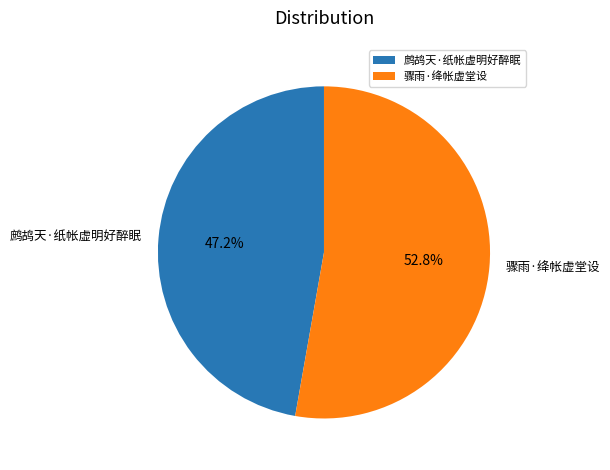

Which slice is the largest?

骤雨·绛帐虚堂设